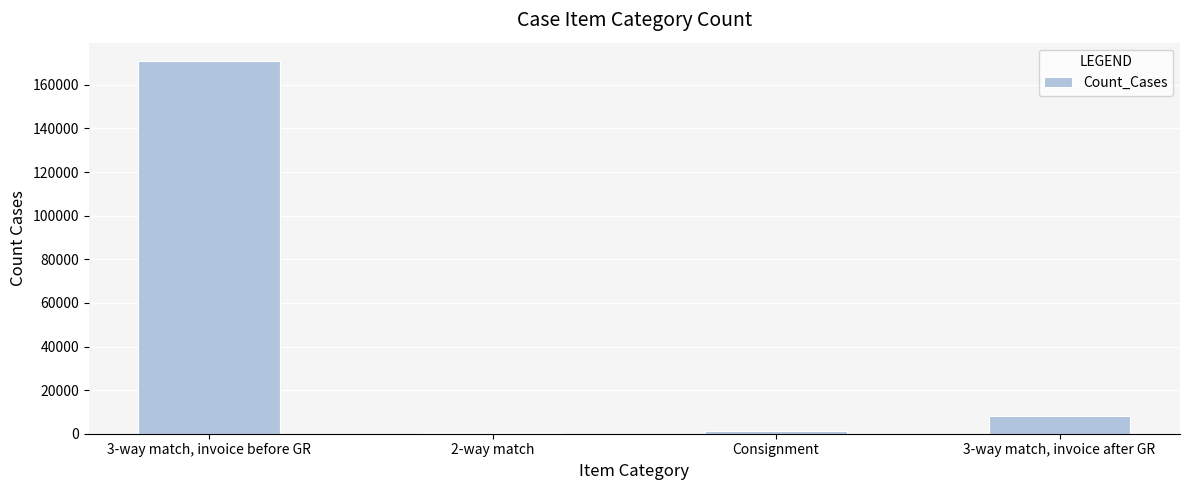

What is the greatest value displayed?

170820